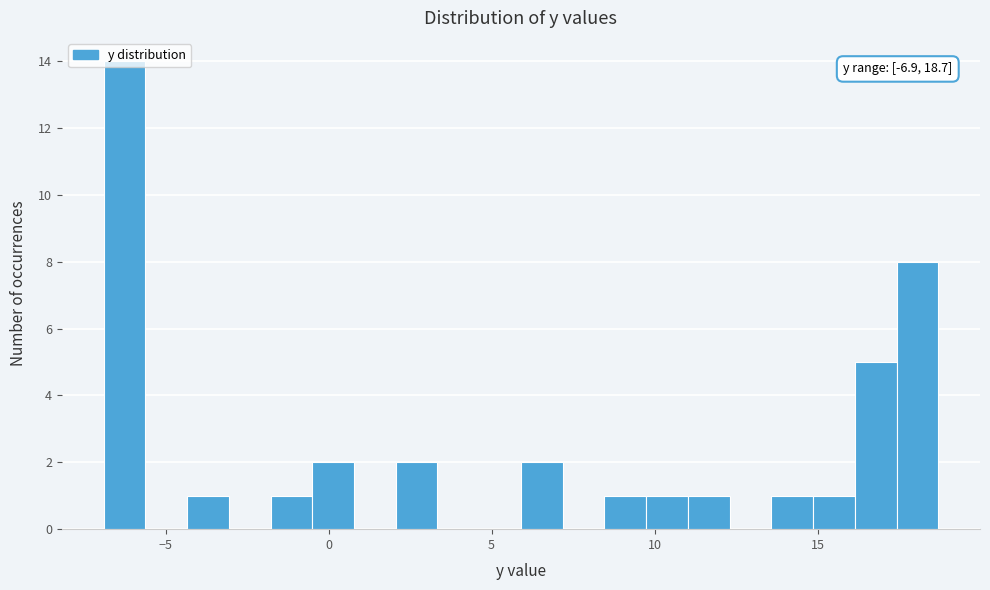

Read against the x-axis, roughly where is the centre of the tallest bar?

-6.5